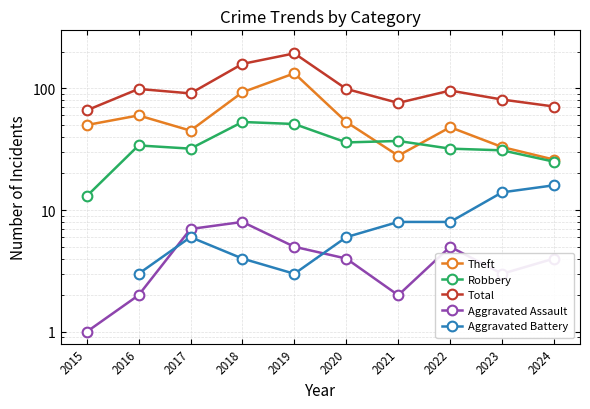

Does the chart have visible grid lines?

Yes